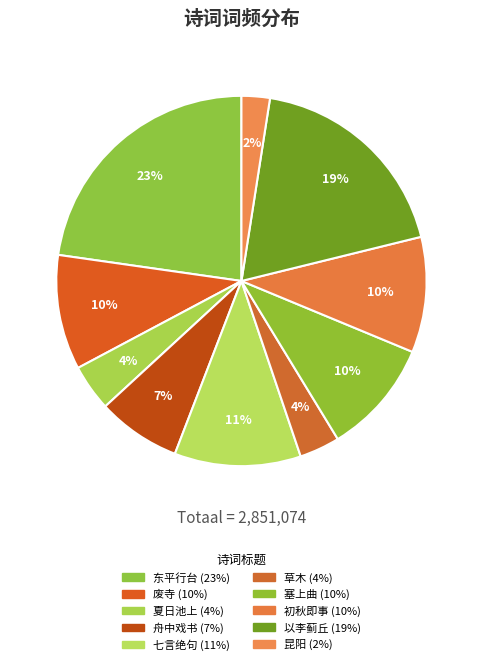

Is there any slice that represents more than half of the pie?

No